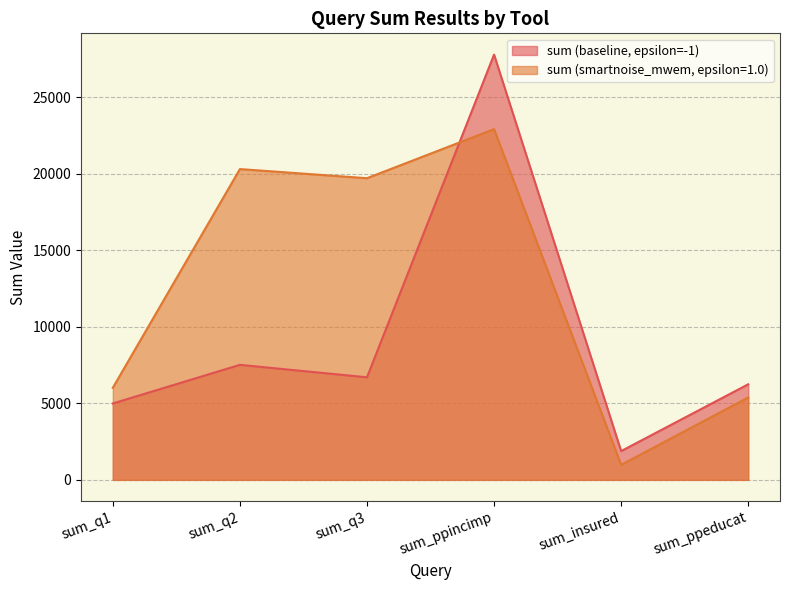

Does the chart display data point markers on the line(s)?

No